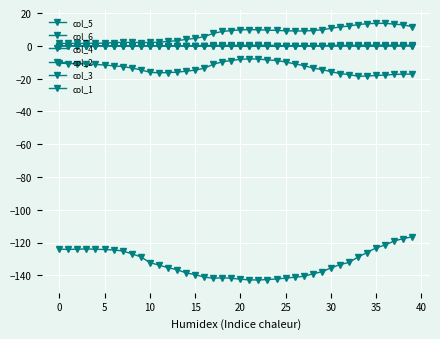

Is this an area chart (filled region under the line)?

No